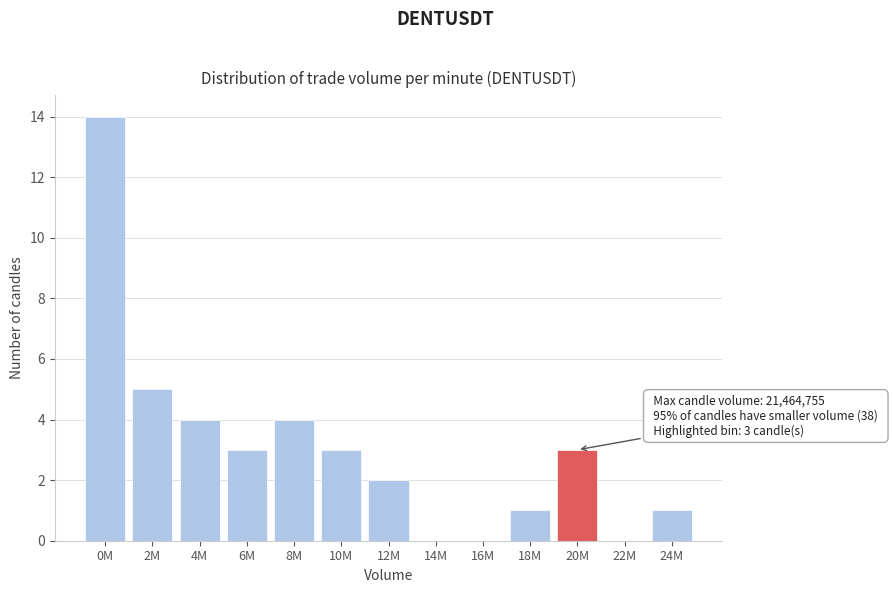

Reading left to right, what are all the values shown in this chart?

0M=14	2M=5	4M=4	6M=3	8M=4	10M=3	12M=2	14M=0	16M=0	18M=1	20M=3	22M=0	24M=1